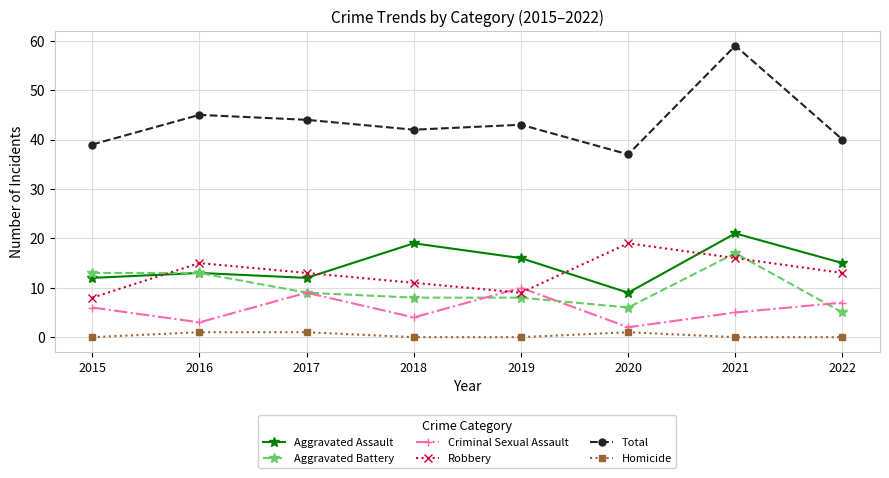

True or false: Aggravated Assault and Homicide intersect in this chart.

False